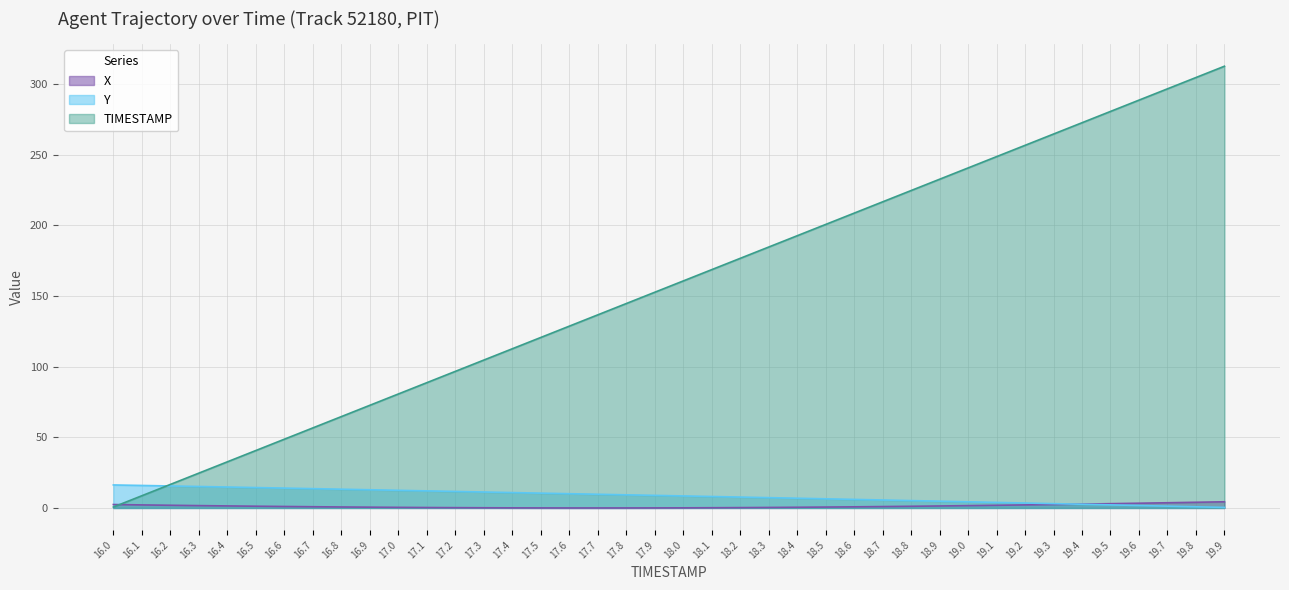

What is the difference between the second highest and second lowest values in the TIMESTAMP series?

296.0